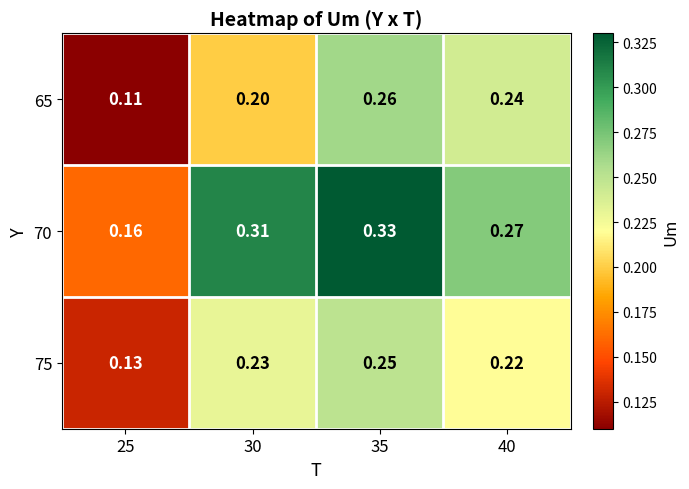

Is the value of 75 at 35 greater than the value of 65 at 40?

Yes